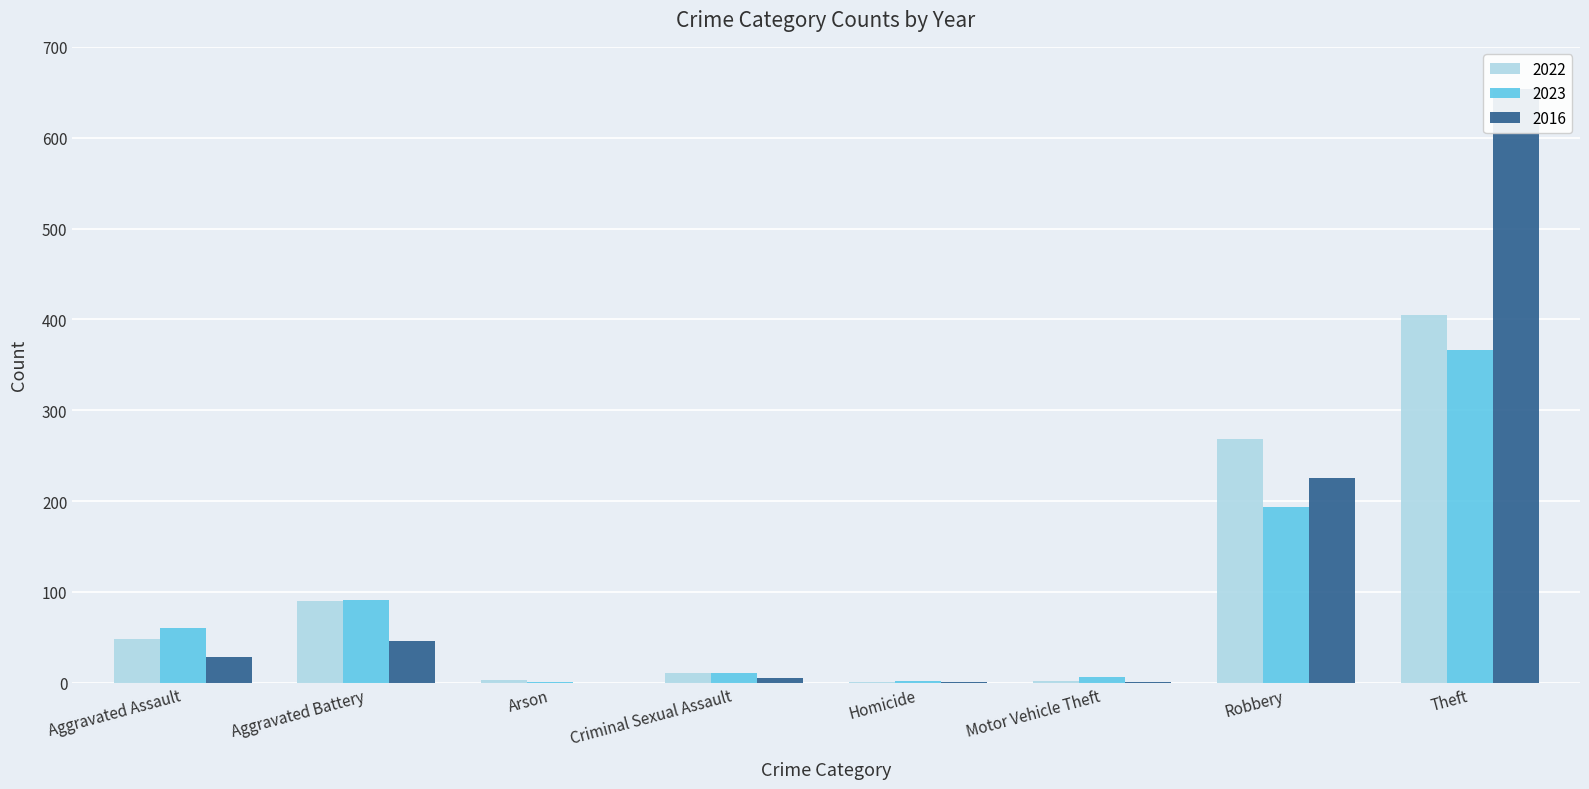

True or false: 2016 has a value of 1 at Homicide.

True